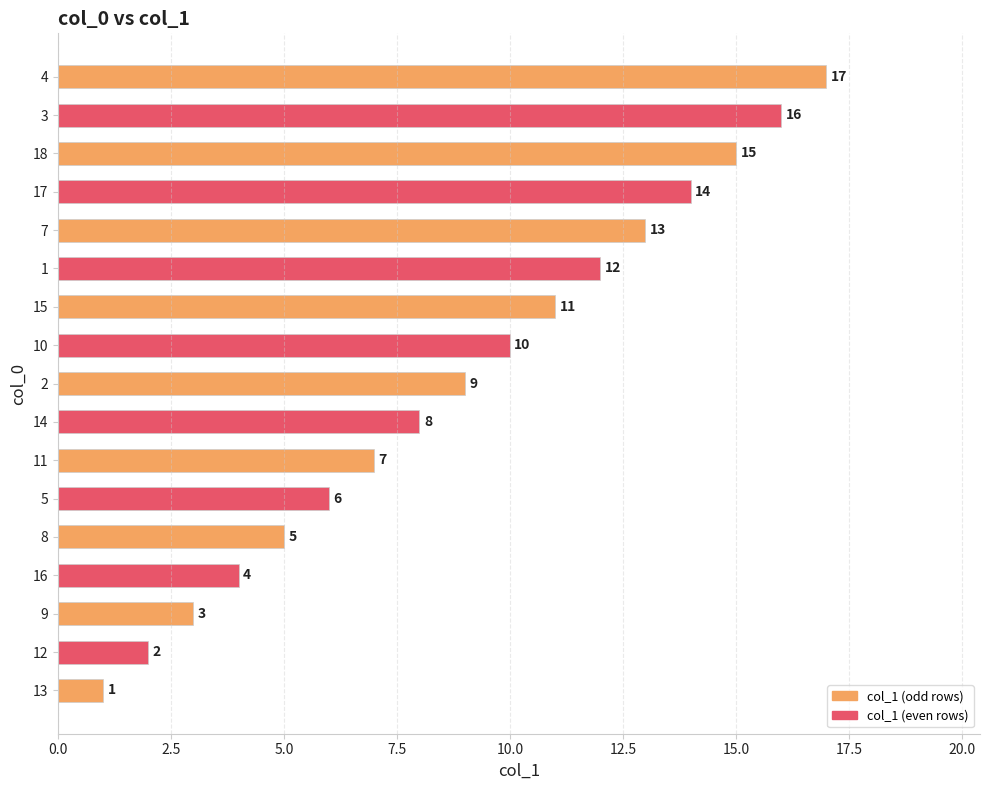

The chart shows a value of 18 at 1. True or false?

False